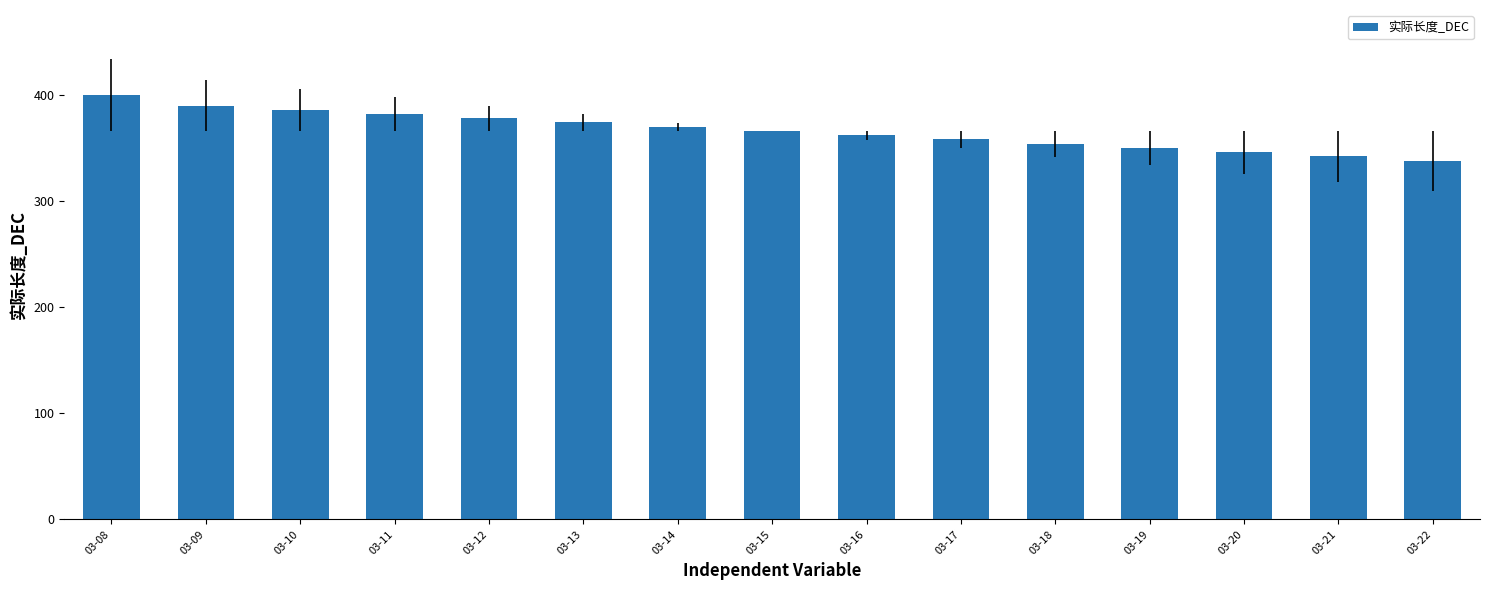

Which label corresponds to the smallest value in the chart?

03-22